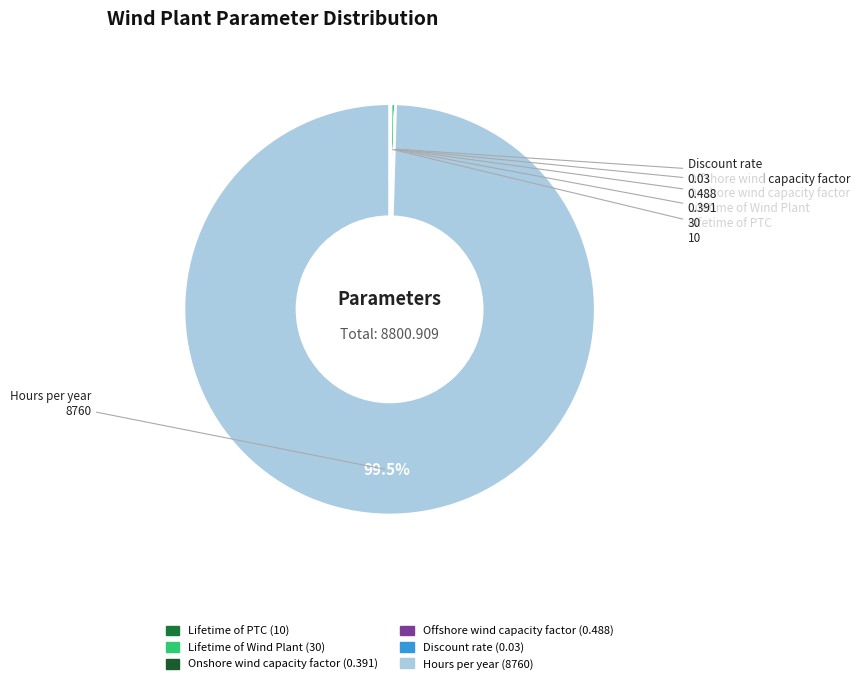

Which category accounts for the majority?

Hours per year